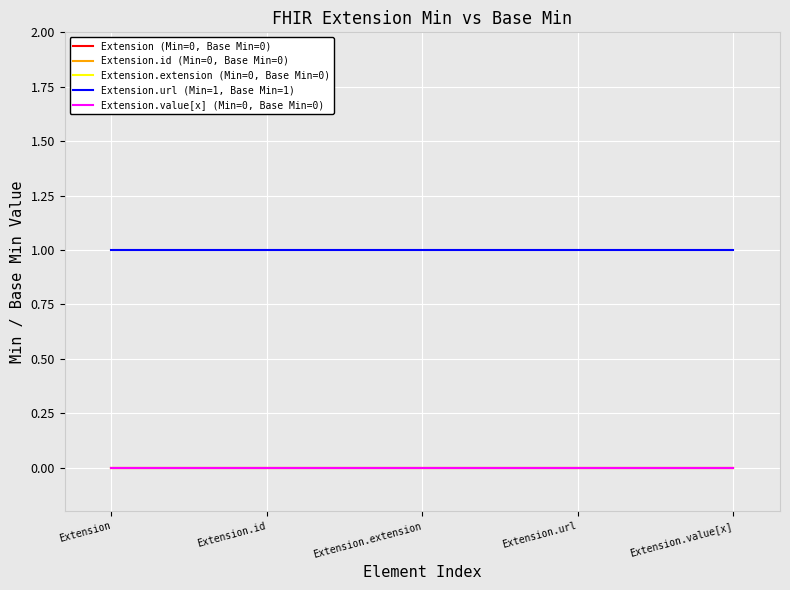

What is the label of the 3rd point from the left?

Extension.extension